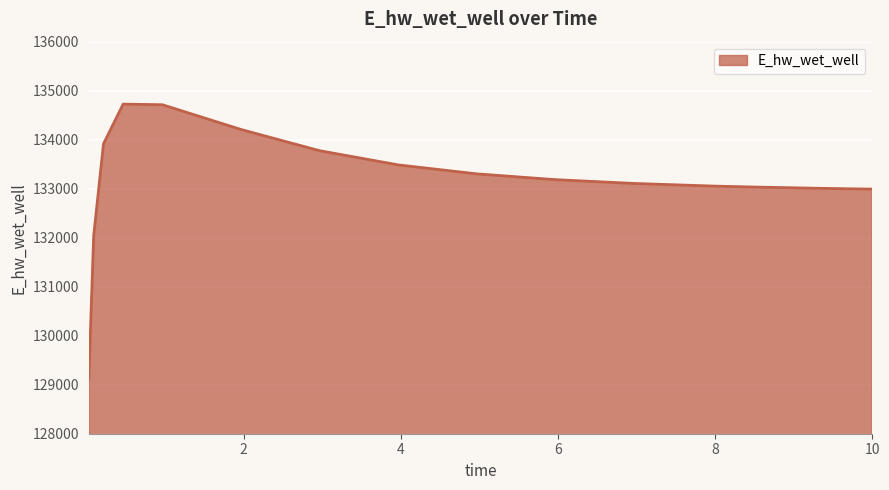

What is the difference between the maximum and minimum values?

5619.2